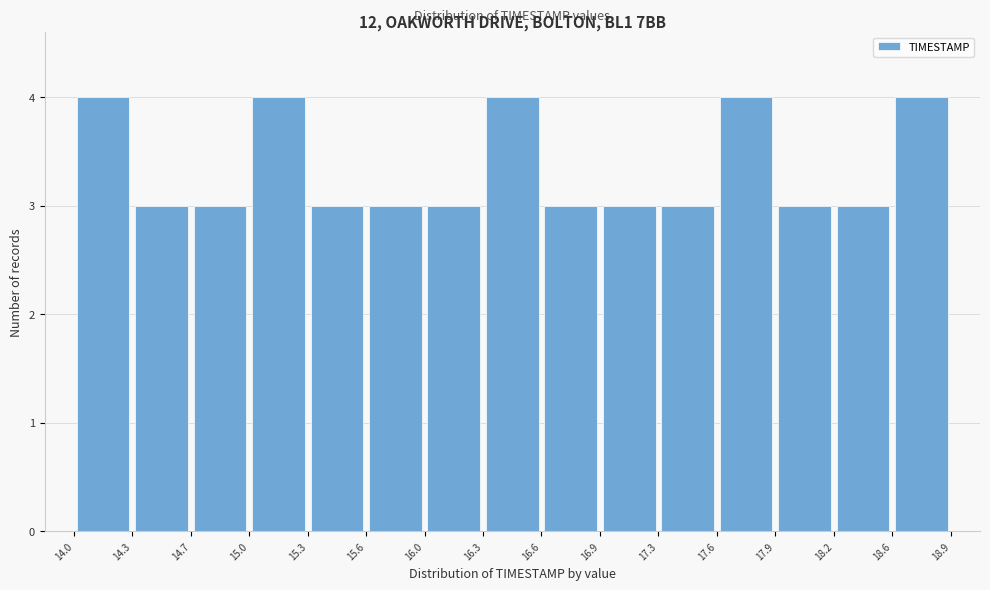

Reading left to right, transcribe this chart: for each bar, give the range it covers on the x-axis and its height. The values are not printed on the chart, so give them approximately, as read against the axis.

14.0 to 14.3: 4
14.3 to 14.7: 3
14.7 to 15.0: 3
15.0 to 15.3: 4
15.3 to 15.6: 3
15.6 to 16.0: 3
16.0 to 16.3: 3
16.3 to 16.6: 4
16.6 to 16.9: 3
16.9 to 17.3: 3
17.3 to 17.6: 3
17.6 to 17.9: 4
17.9 to 18.2: 3
18.2 to 18.6: 3
18.6 to 18.9: 4